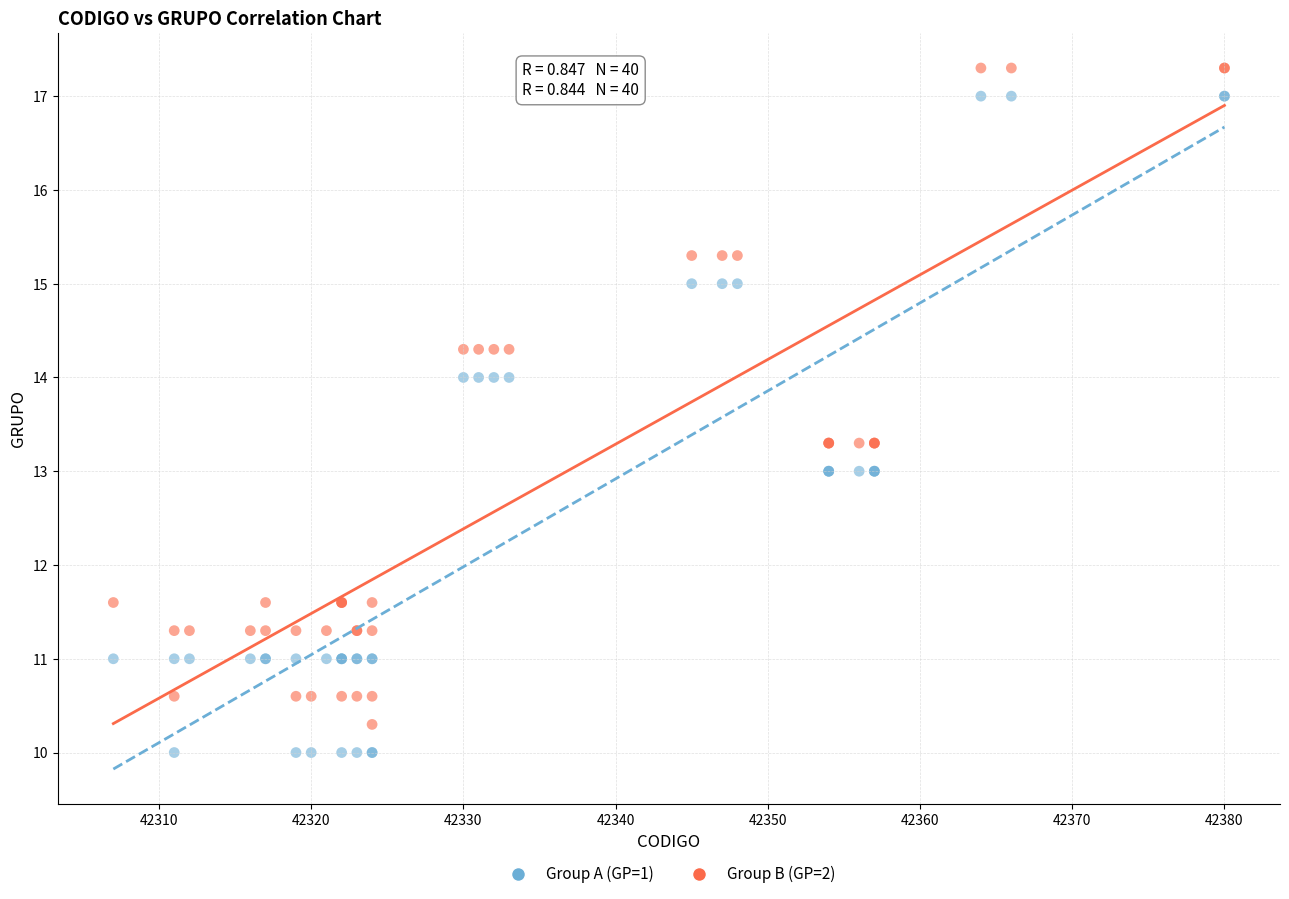

What is the X range (max minus min) for the scatter plot?

73.0